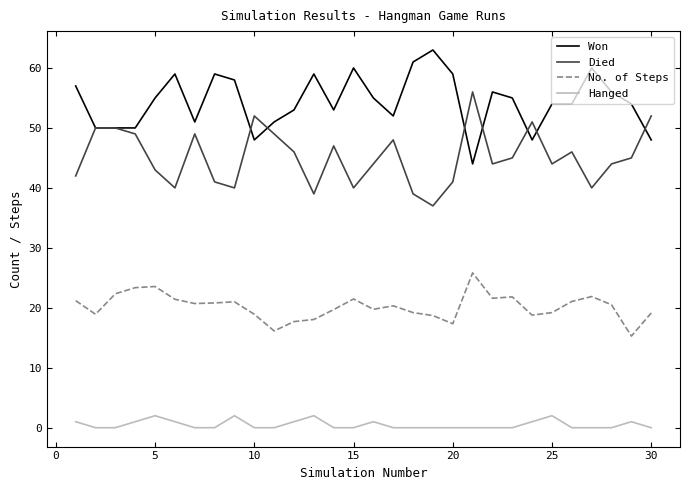

What is the difference between the maximum and minimum values in the Won series?

19.0